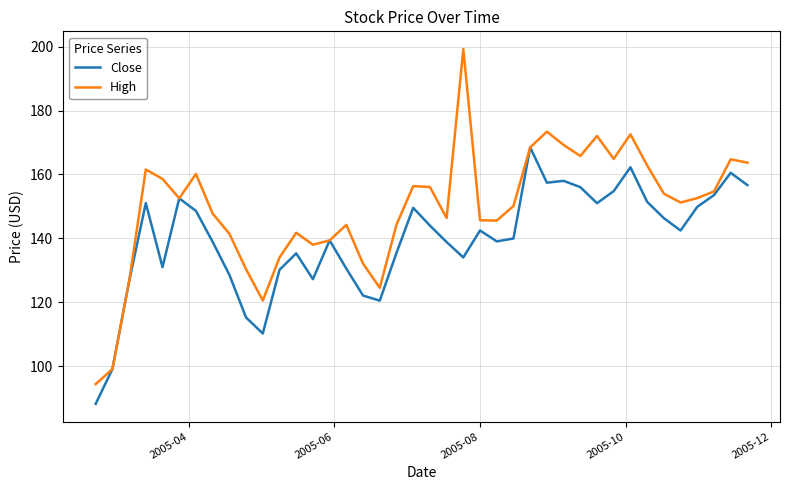

Which series has the largest range (max minus min)?

High